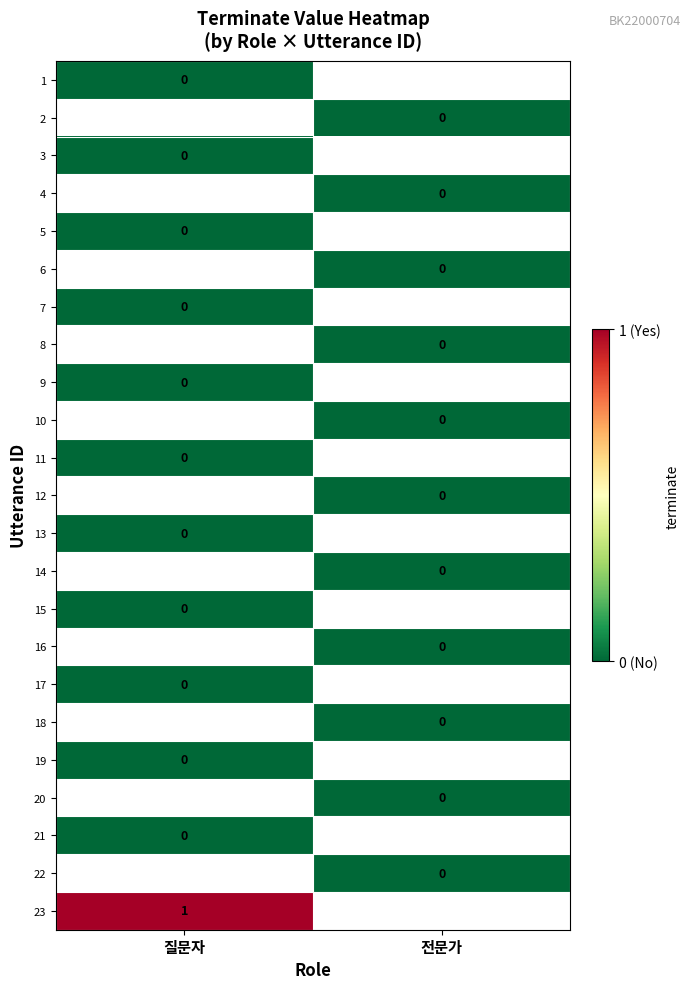

Which has a higher value, 전문가 or 질문자?

질문자